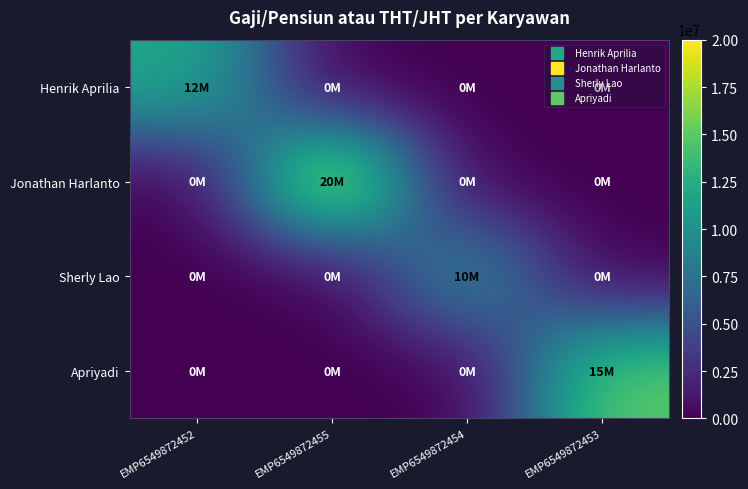

Which label corresponds to the largest value in the chart?

EMP6549872455